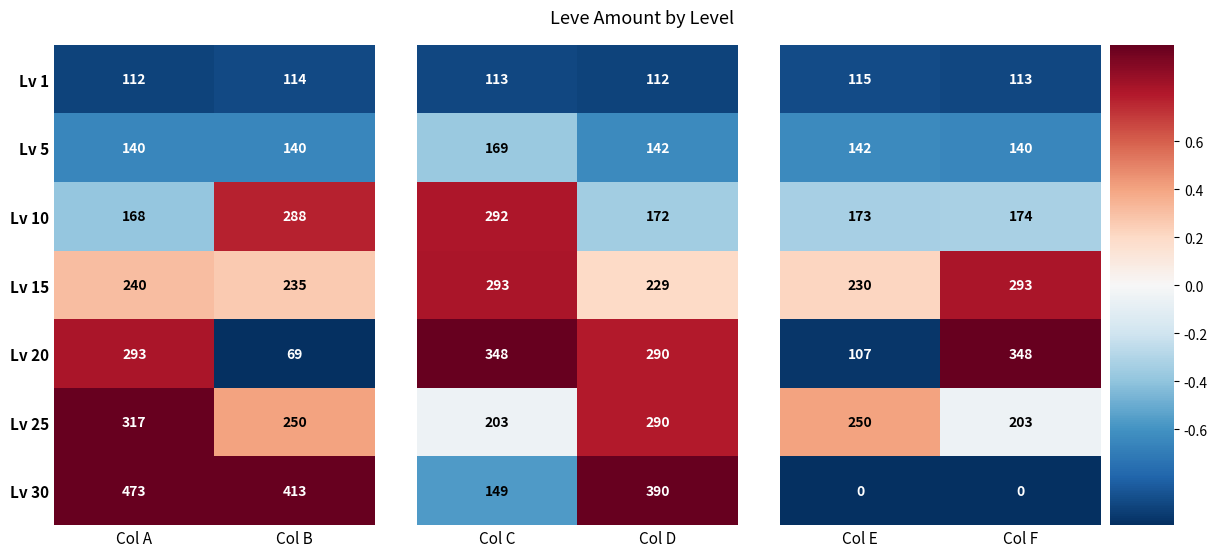

Is the value of Lv 20 at Col B greater than the value of Lv 1 at Col A?

No